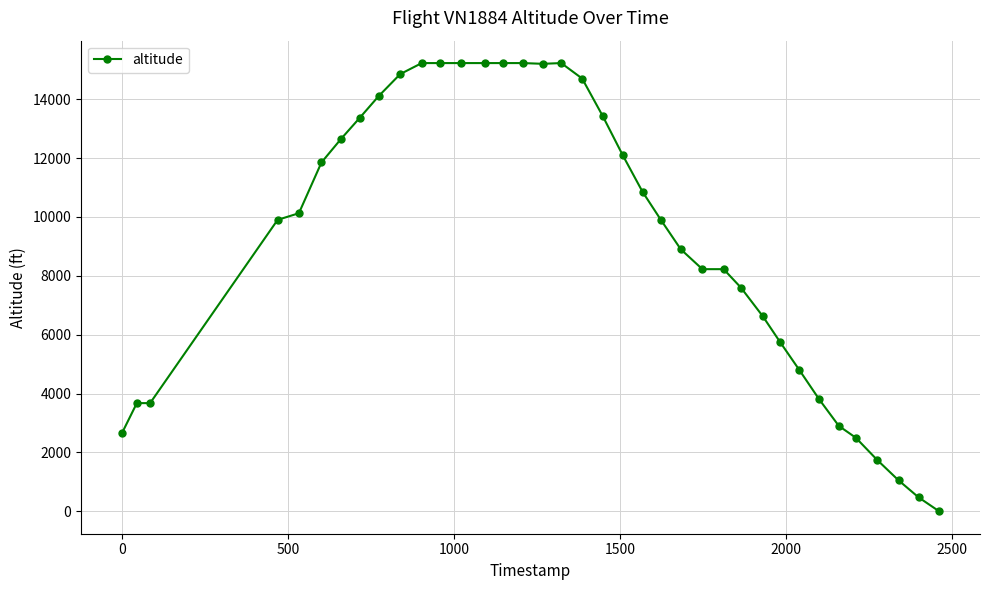

True or false: there are more than 0 points higher than both neighbors.

True